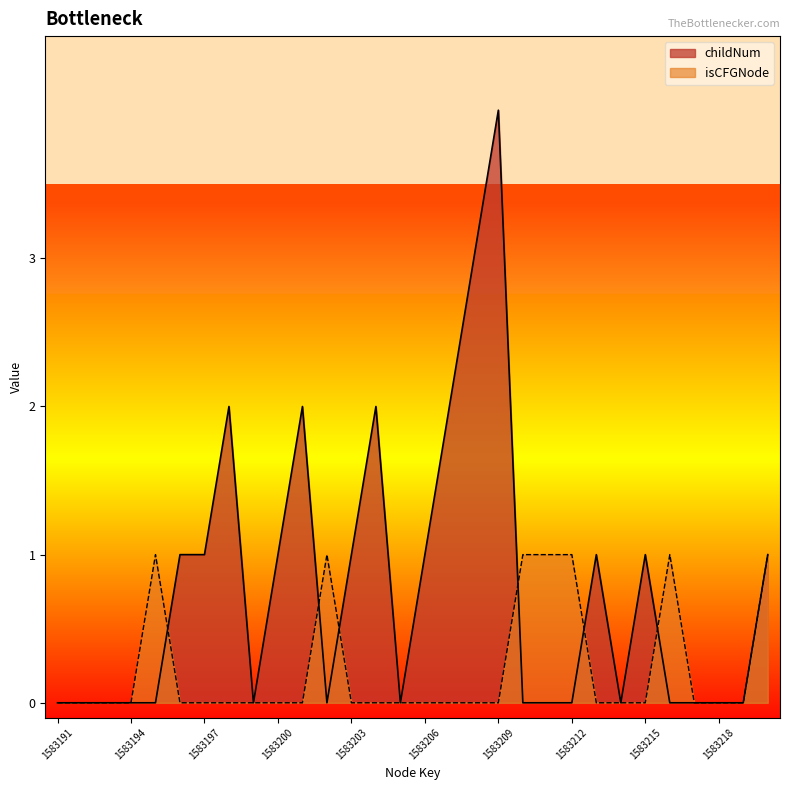

At which label is isCFGNode closest to 0?

1583191